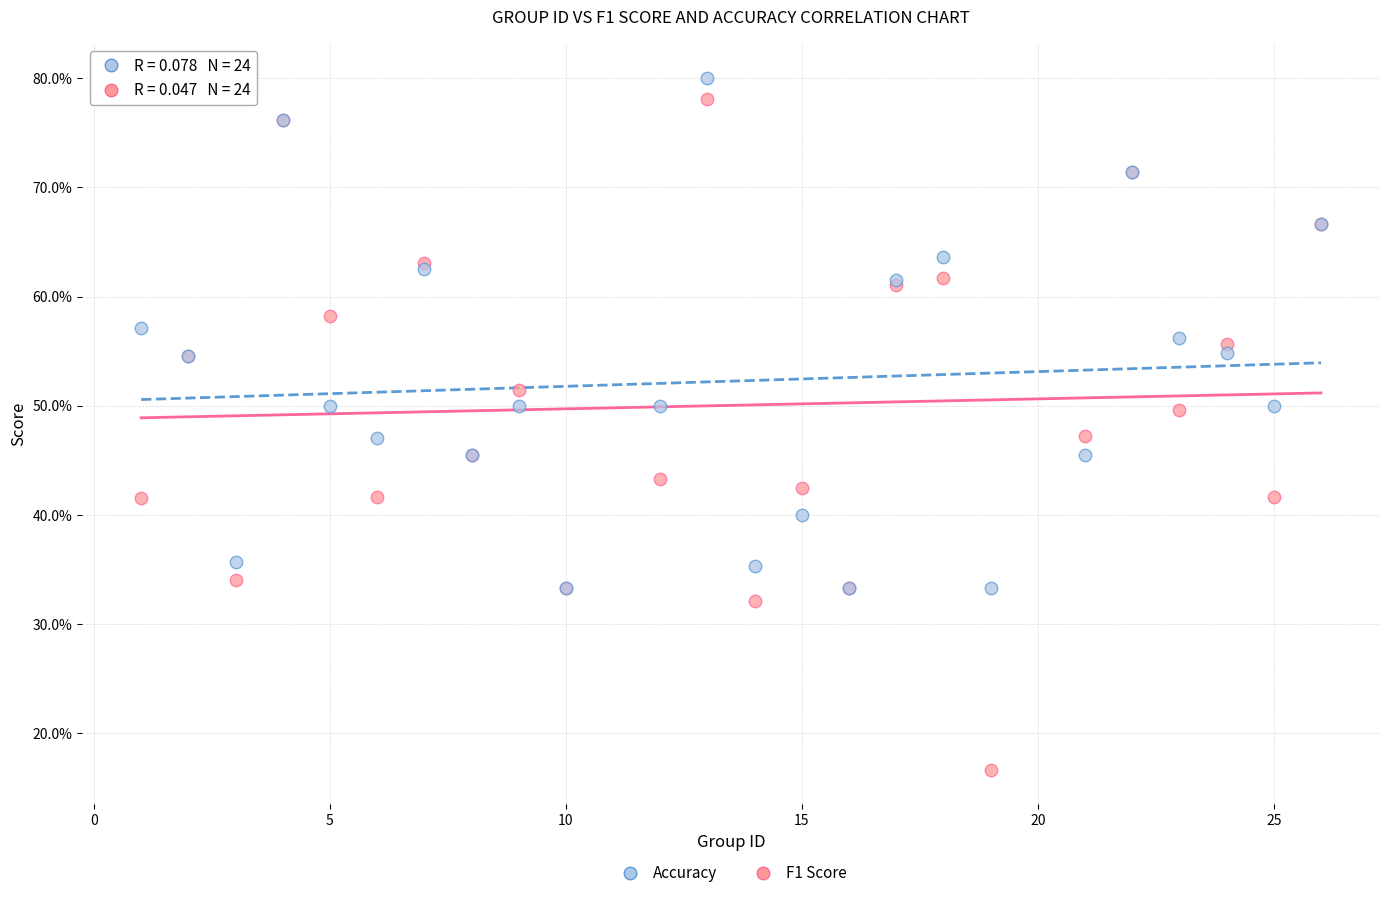

What are all the series names shown in the legend?

Accuracy, F1 Score